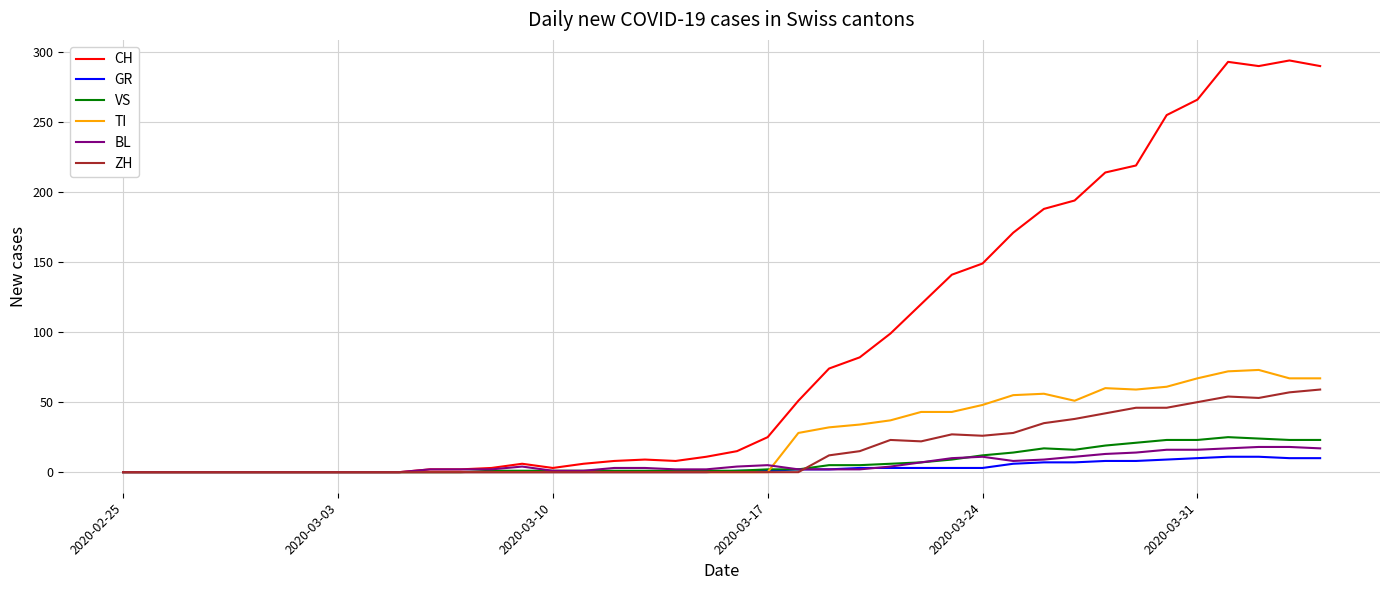

Which series has the largest total across all categories?

CH